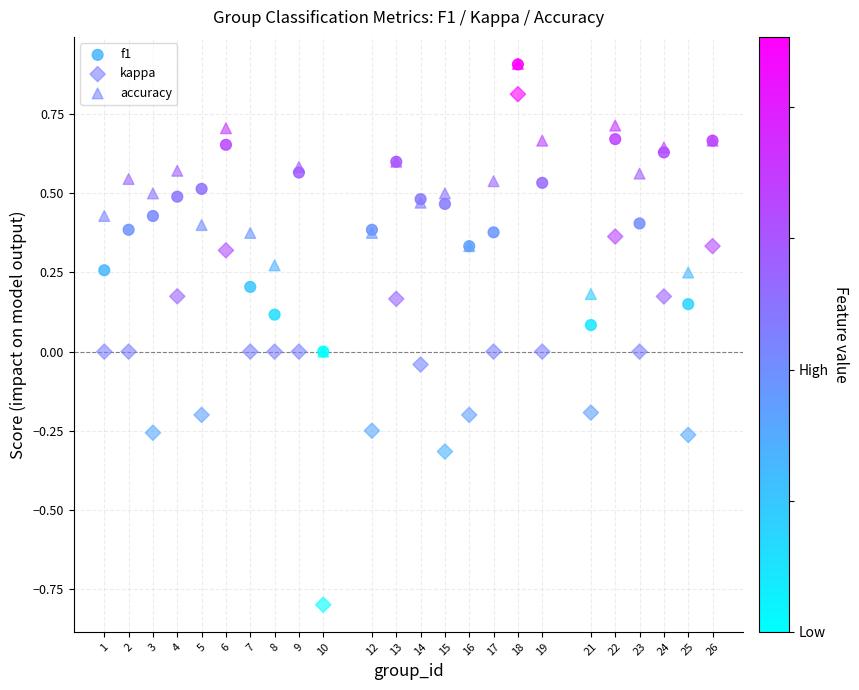

Which series has the largest Y range (max minus min)?

kappa